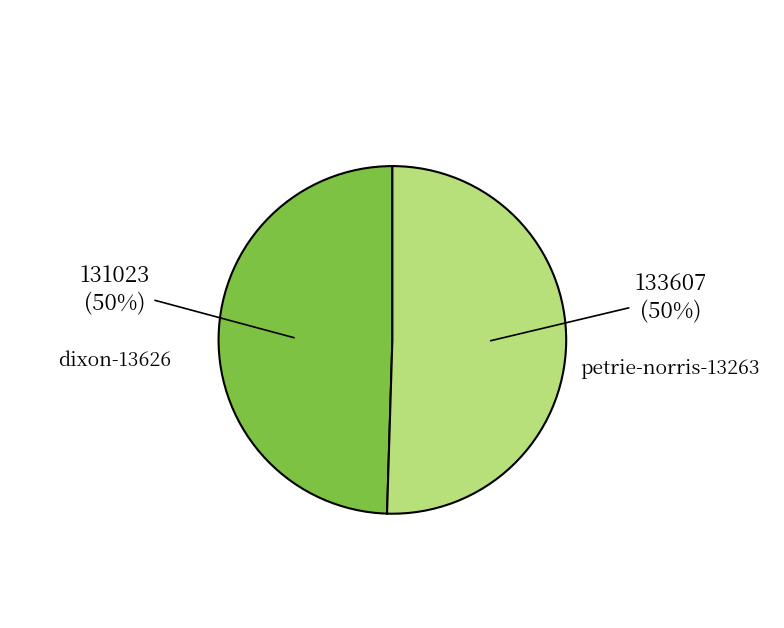

Is the sum of petrie-norris-13263 and dixon-13626 greater than half?

Yes